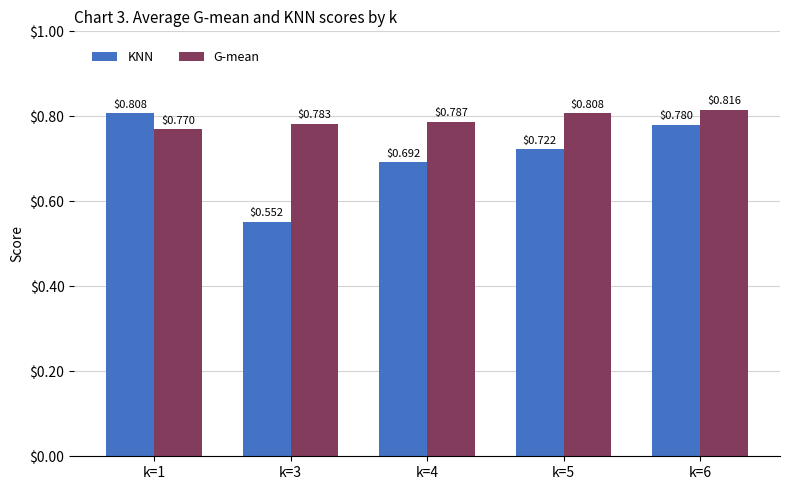

Where is KNN nearest to the value 0?

k=3